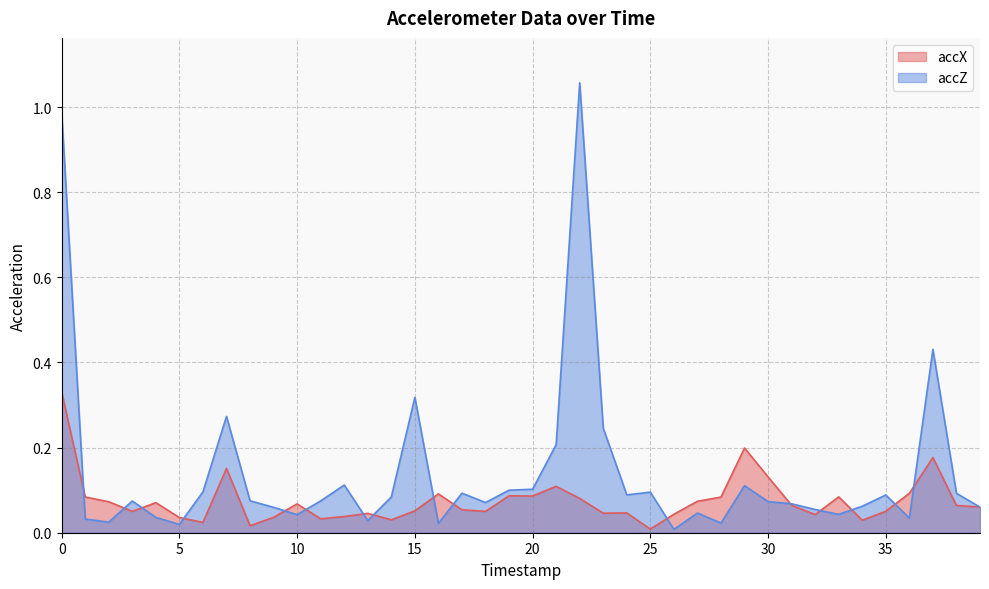

Count the number of data series in this chart.

2